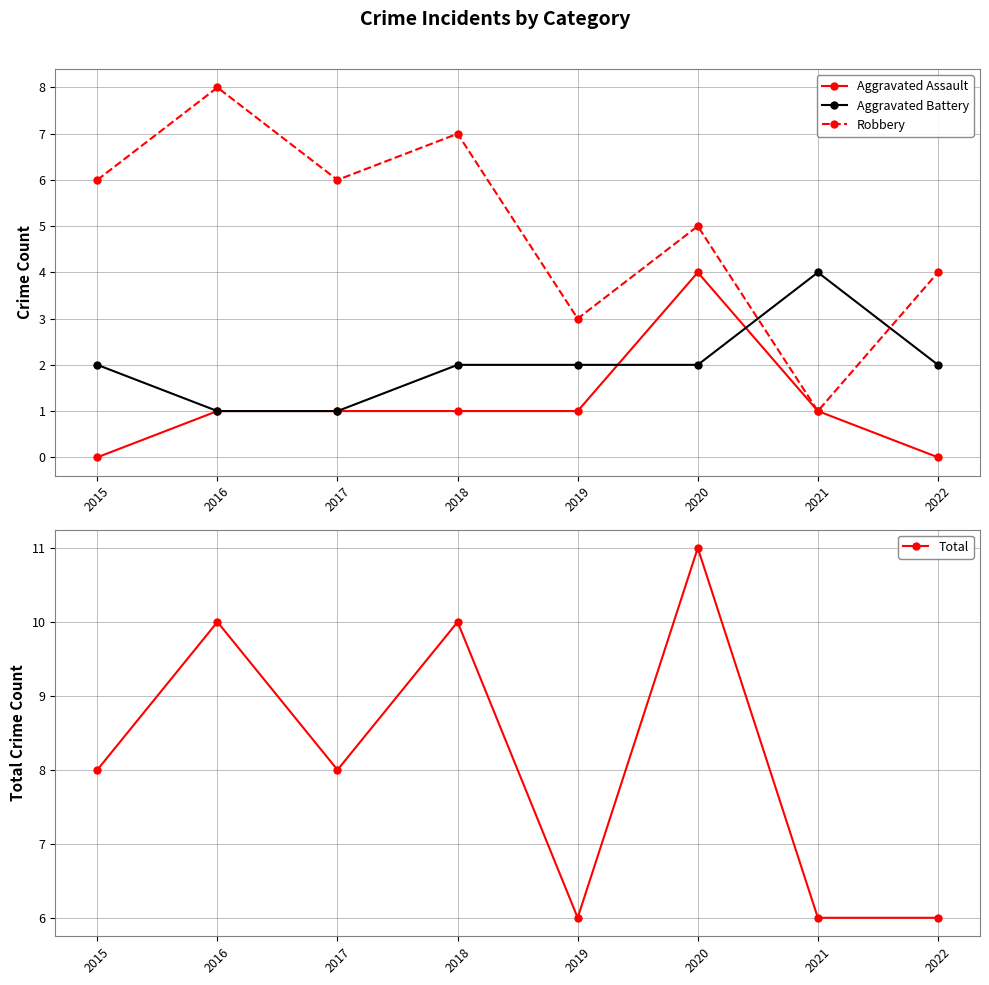

The value of Total at 2015 is 4. True or false?

False